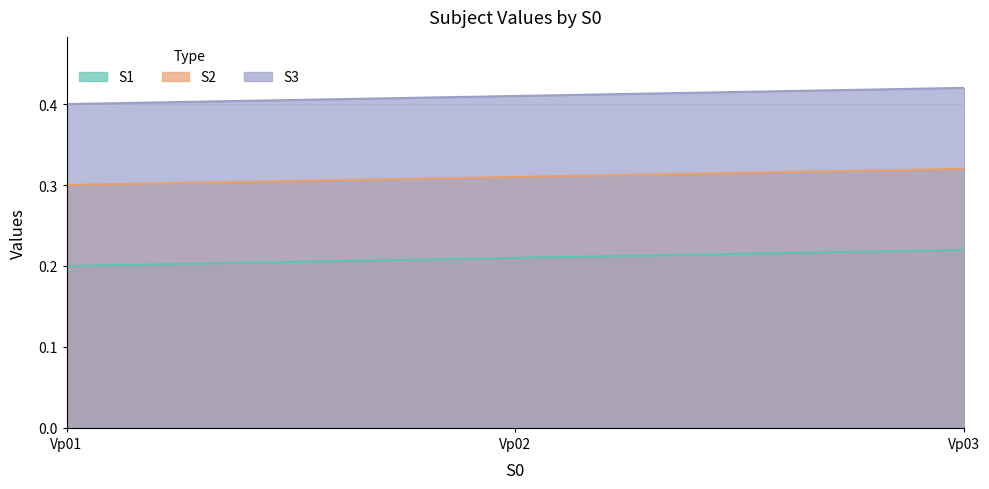

Which has a higher value, Vp02 or Vp03?

Vp03